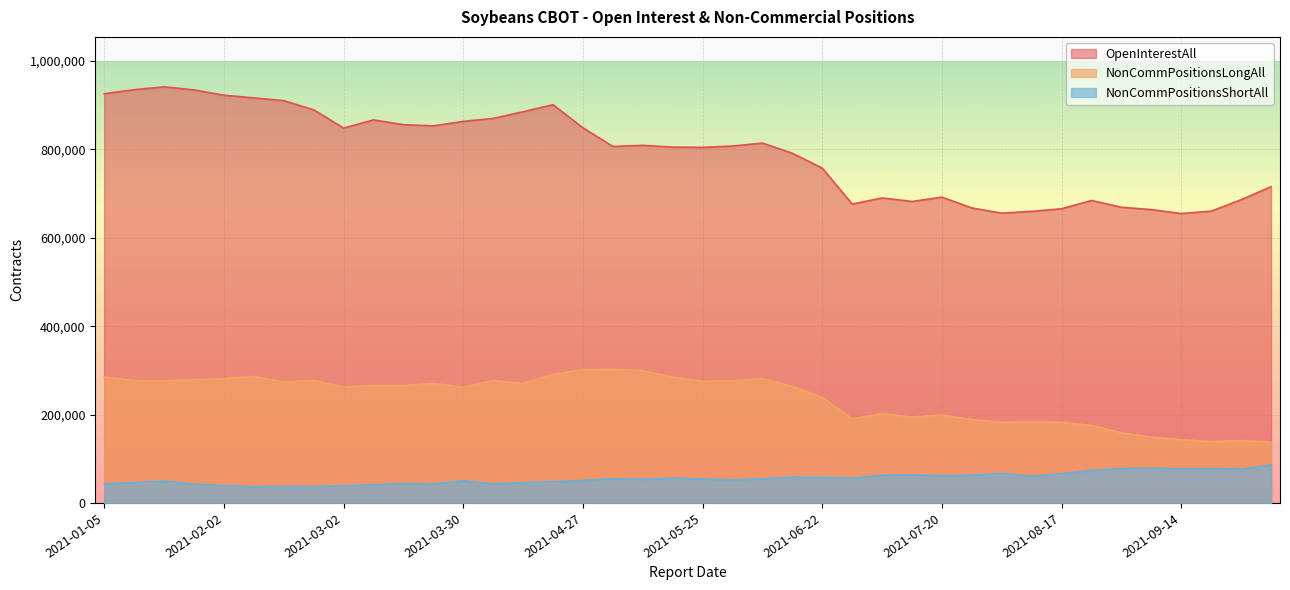

What is the highest value of the NonCommPositionsLongAll series?

302464